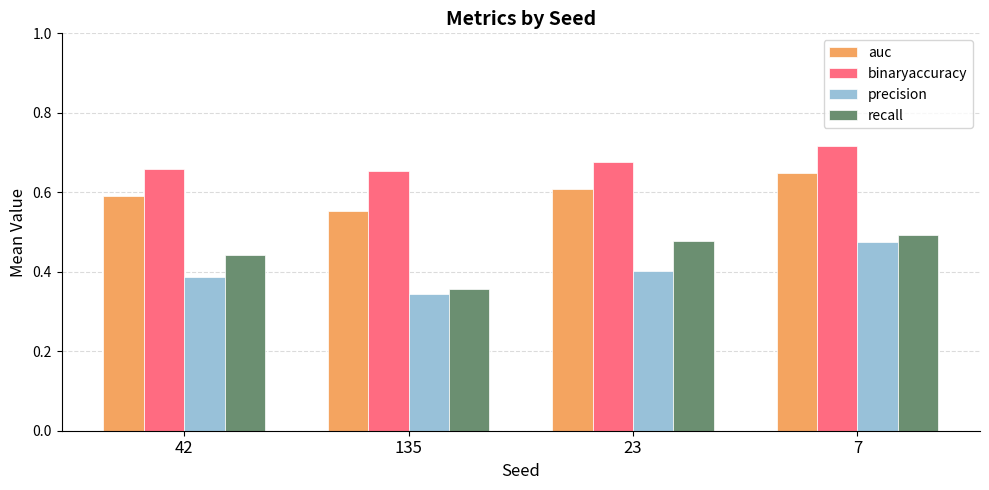

Which label corresponds to the largest value in the chart?

7